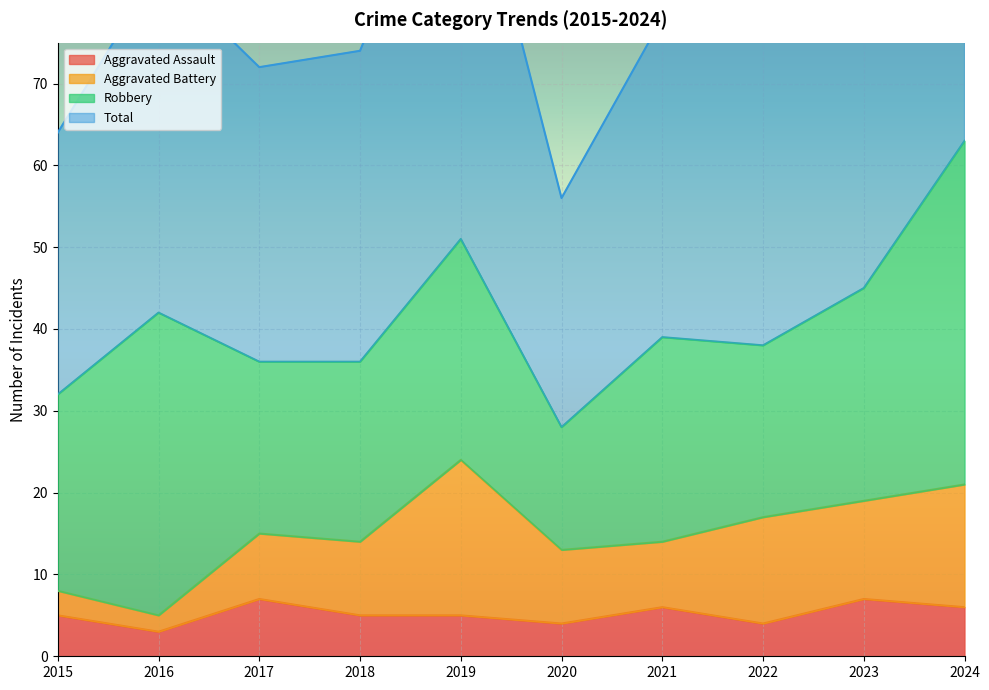

How many data points does each series have?

10